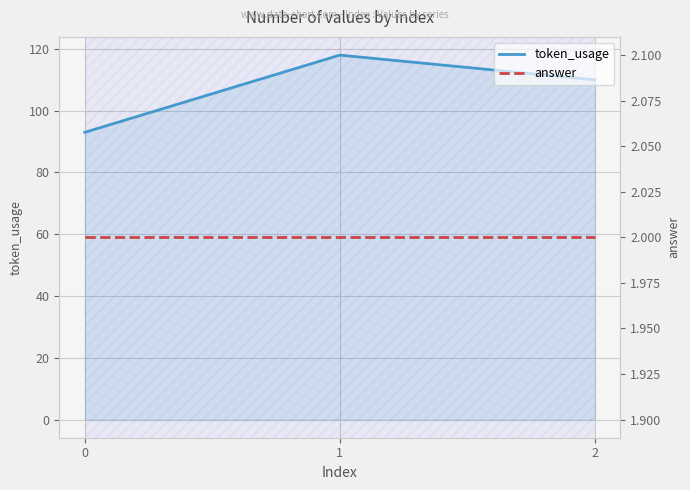

Is it true that token_usage equals 129 at 0?

False